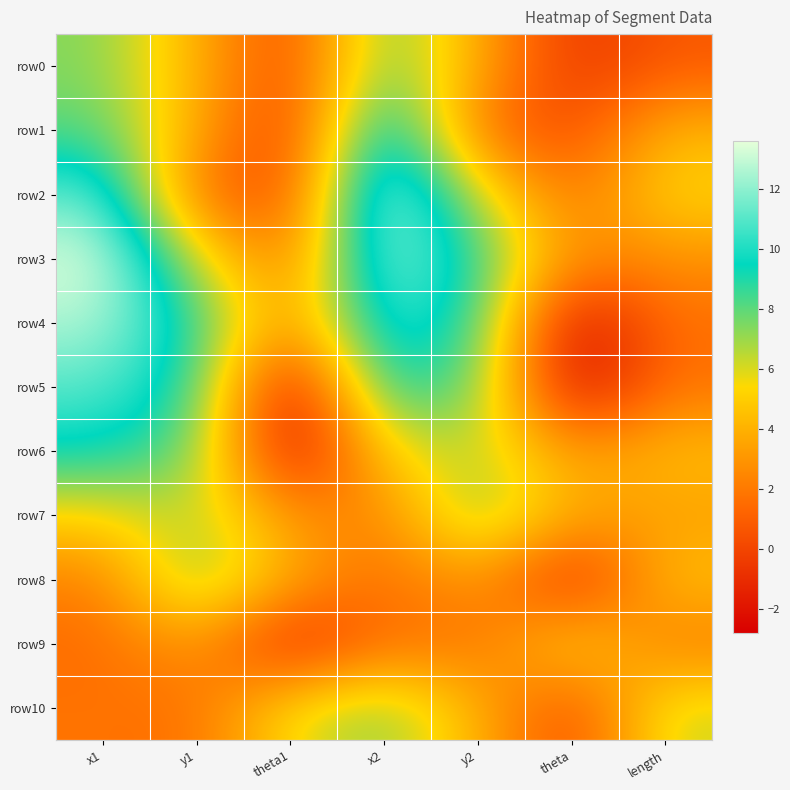

Reading left to right, transcribe all the data shown in this chart.

row0: x1=7.4	y1=4.0	theta1=-0.1	x2=8.1	y2=3.7	theta=-0.7	length=0.8
row1: x1=8.1	y1=3.7	theta1=-0.7	x2=11.4	y2=1.4	theta=0.2	length=4.1
row2: x1=11.4	y1=1.4	theta1=0.2	x2=13.6	y2=6.2	theta=1.5	length=5.4
row3: x1=13.6	y1=6.2	theta1=1.5	x2=12.7	y2=8.8	theta=2.5	length=2.8
row4: x1=12.7	y1=8.8	theta1=2.5	x2=11.0	y2=8.8	theta=-2.8	length=1.7
row5: x1=11.0	y1=8.8	theta1=-2.8	x2=9.5	y2=7.8	theta=-2.7	length=1.8
row6: x1=9.5	y1=7.8	theta1=-2.7	x2=5.2	y2=6.7	theta=3.0	length=4.5
row7: x1=5.2	y1=6.7	theta1=3.0	x2=2.2	y2=7.8	theta=3.6	length=3.3
row8: x1=2.2	y1=7.8	theta1=3.6	x2=1.5	y2=3.4	theta=-1.7	length=4.7
row9: x1=1.5	y1=3.4	theta1=-1.7	x2=1.8	y2=1.6	theta=5.7	length=1.9
row10: x1=1.8	y1=1.6	theta1=5.7	x2=7.4	y2=4.0	theta=-0.1	length=6.3